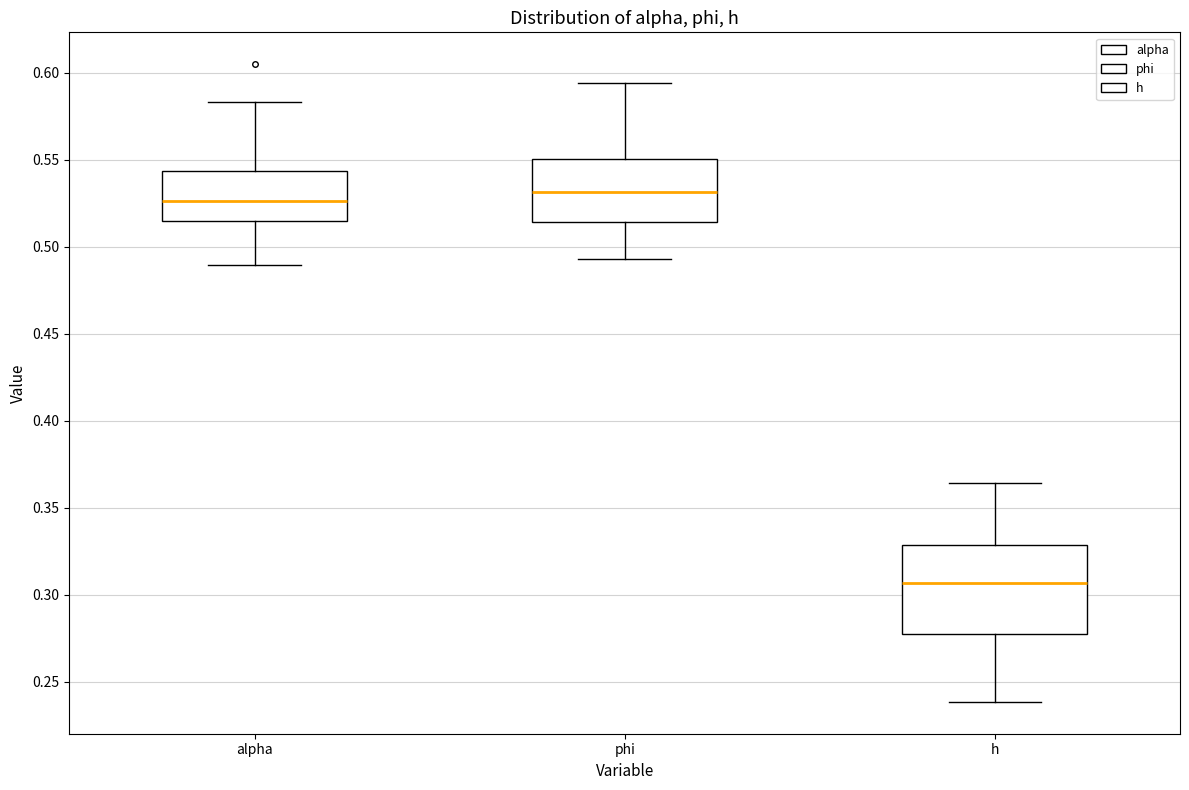

Which box's median line is the highest?

phi